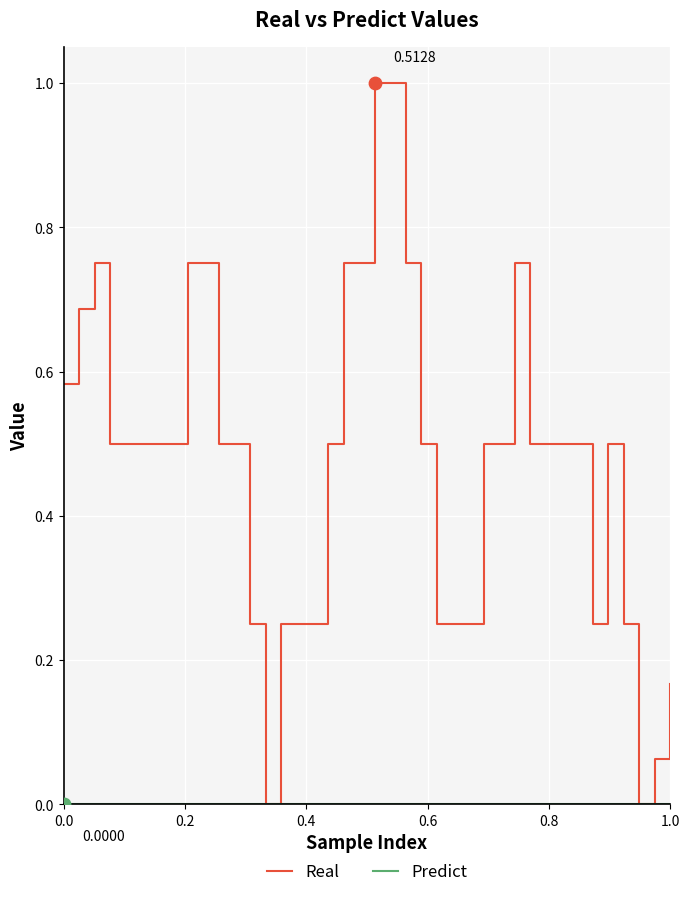

Which series has the largest total across all categories?

Real